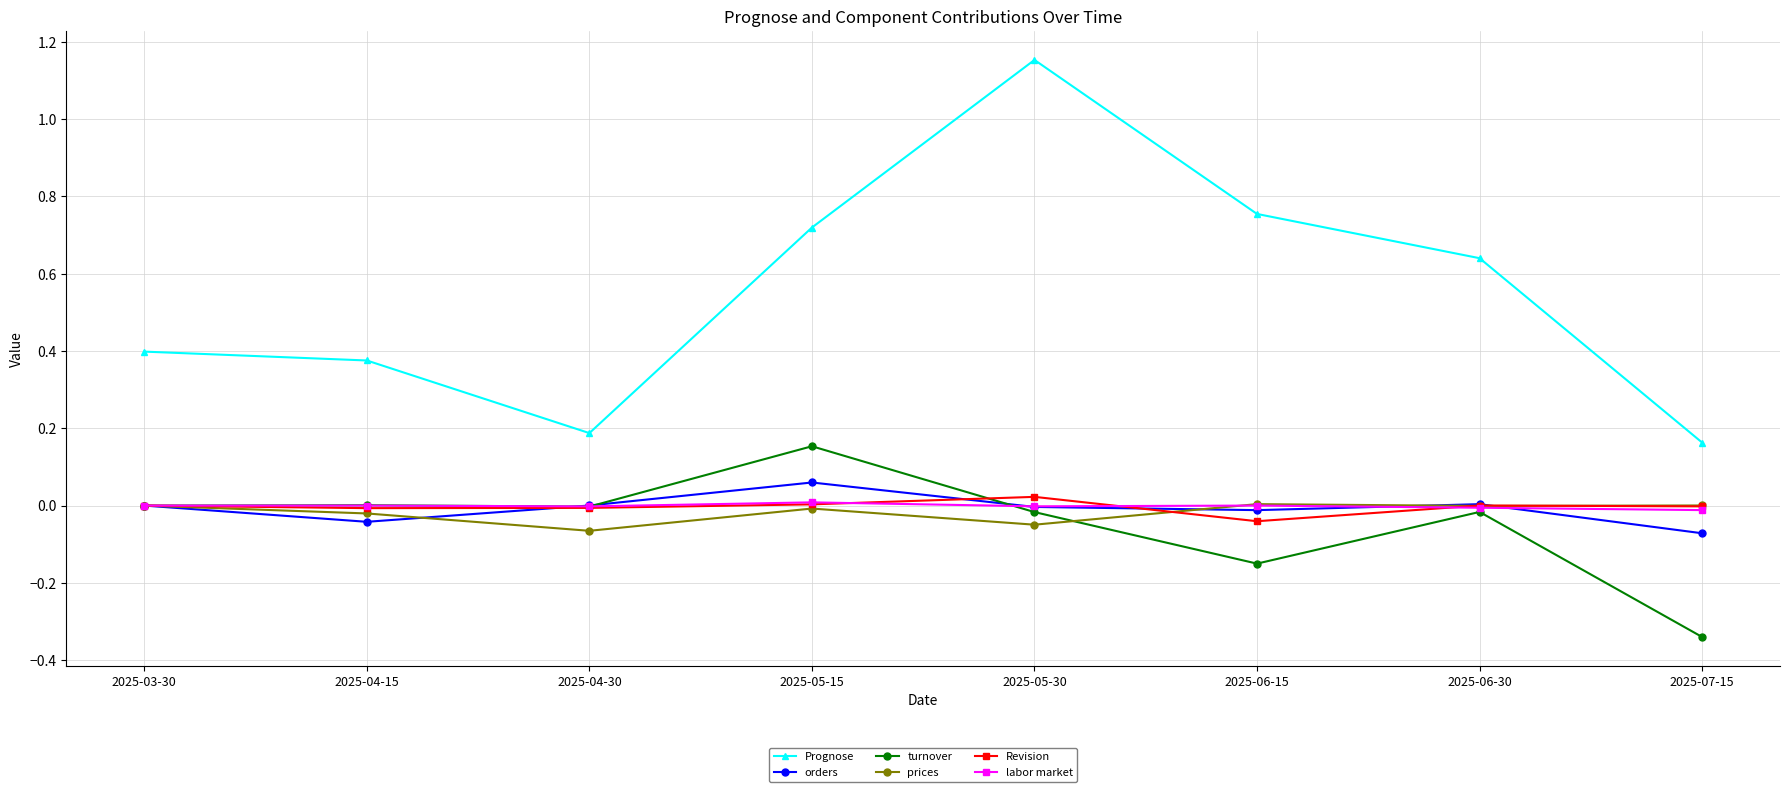

At how many categories does at least one series exceed 0?

8